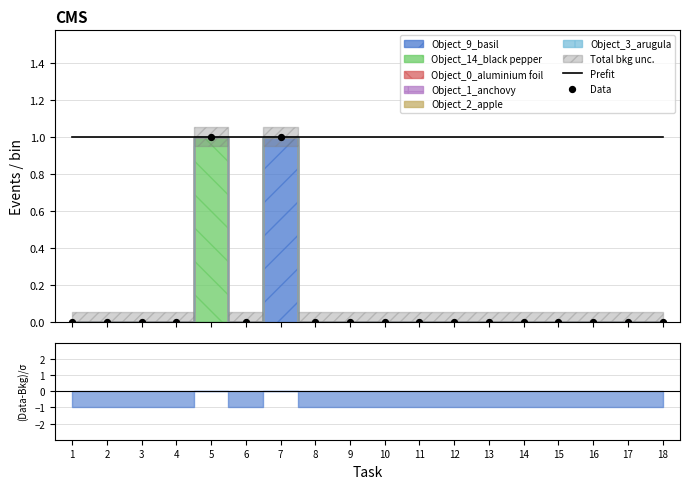

Which series has the largest total across all categories?

Prefit